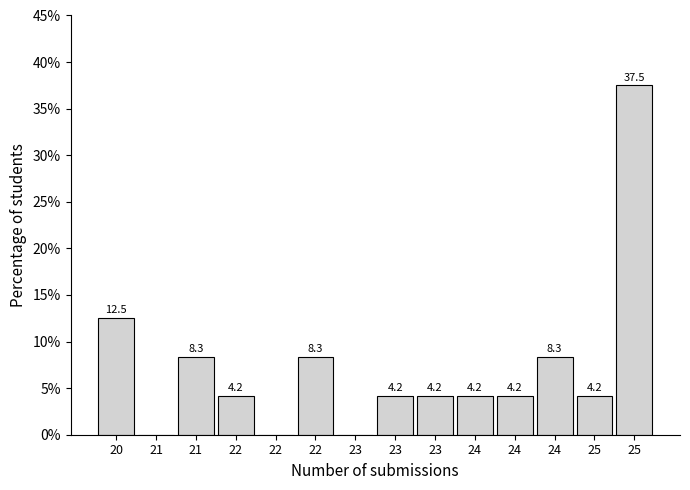

Are the bars horizontal?

No